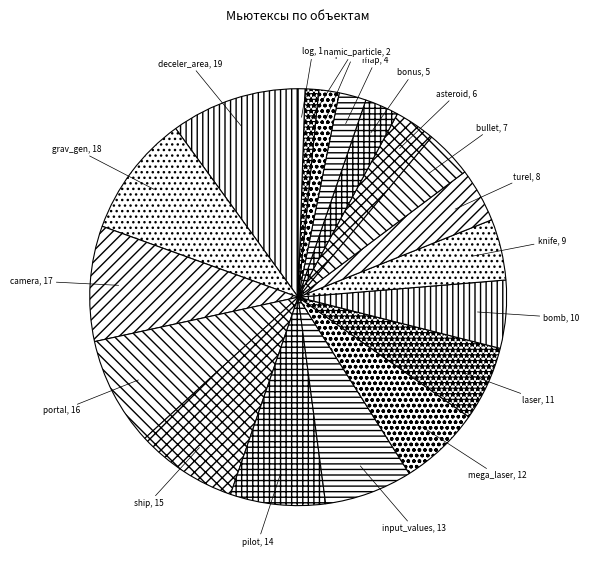

Count the number of slices in the pie.

19